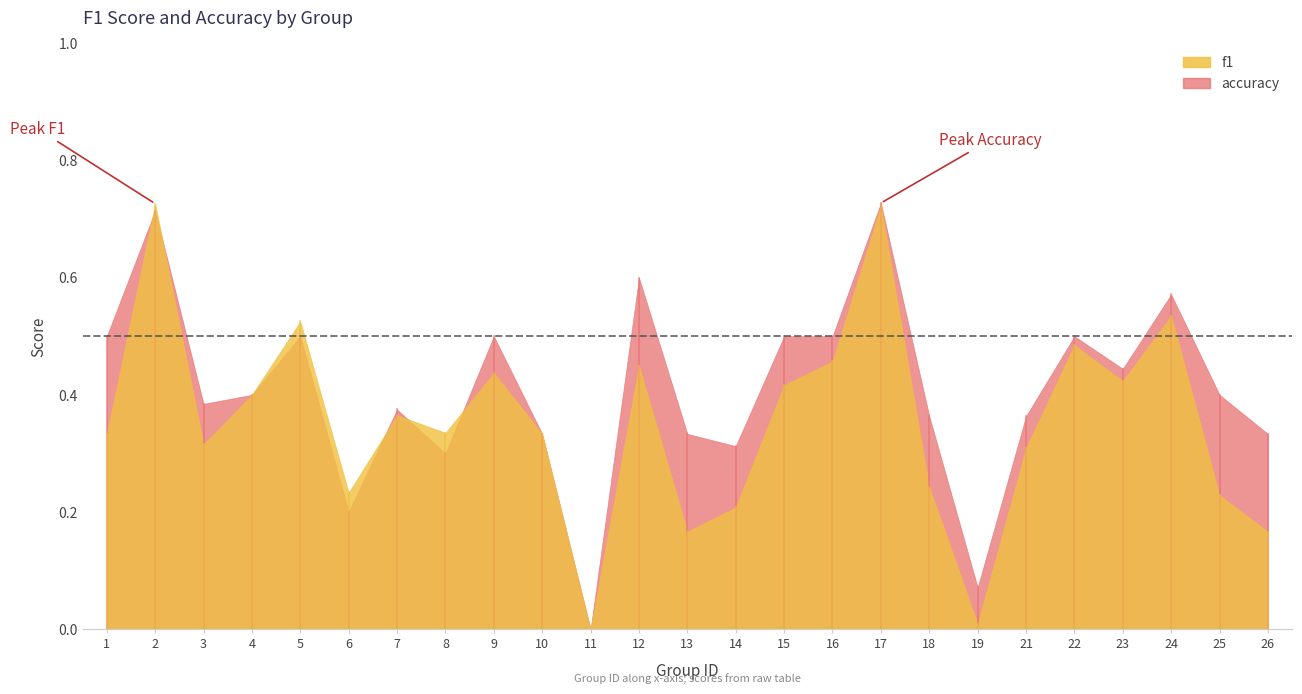

True or false: accuracy has more than 0 interior local peaks.

True